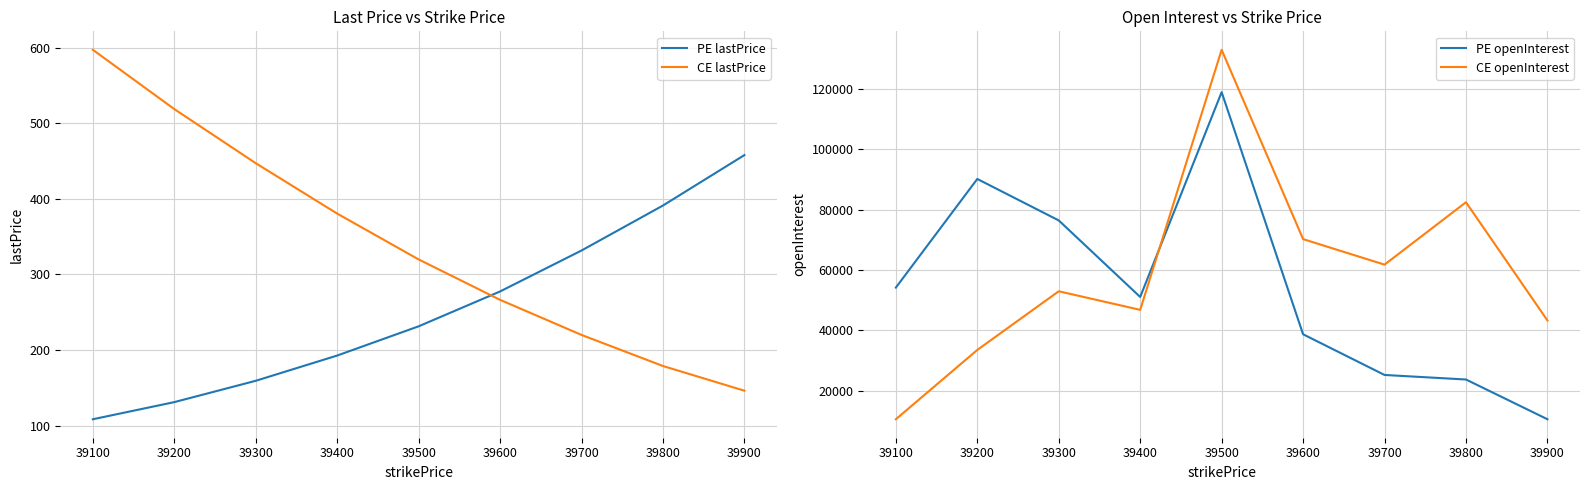

What is the value of the PE lastPrice point at the 6th from the left?

277.4